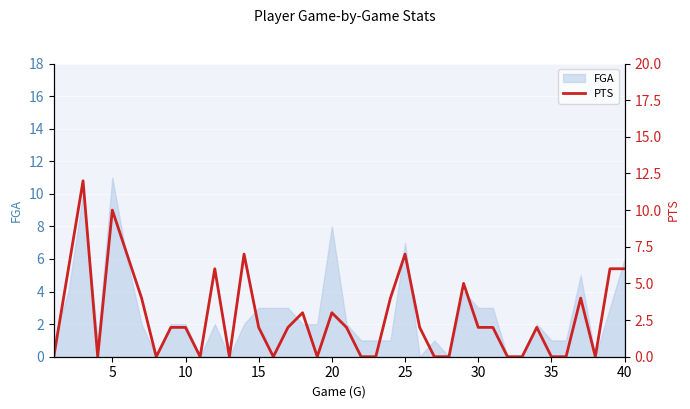

How many data points are above 2?

15